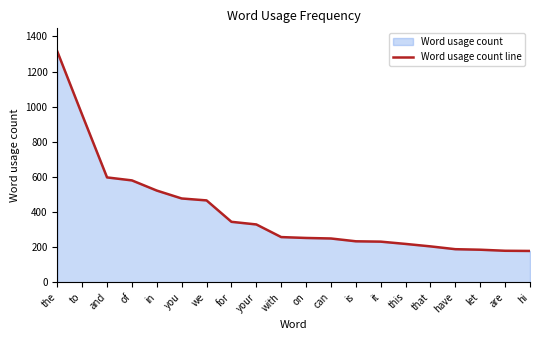

Rank the categories by value from highest to lowest.

the, to, and, of, in, you, we, for, your, with, on, can, is, it, this, that, have, let, are, hi